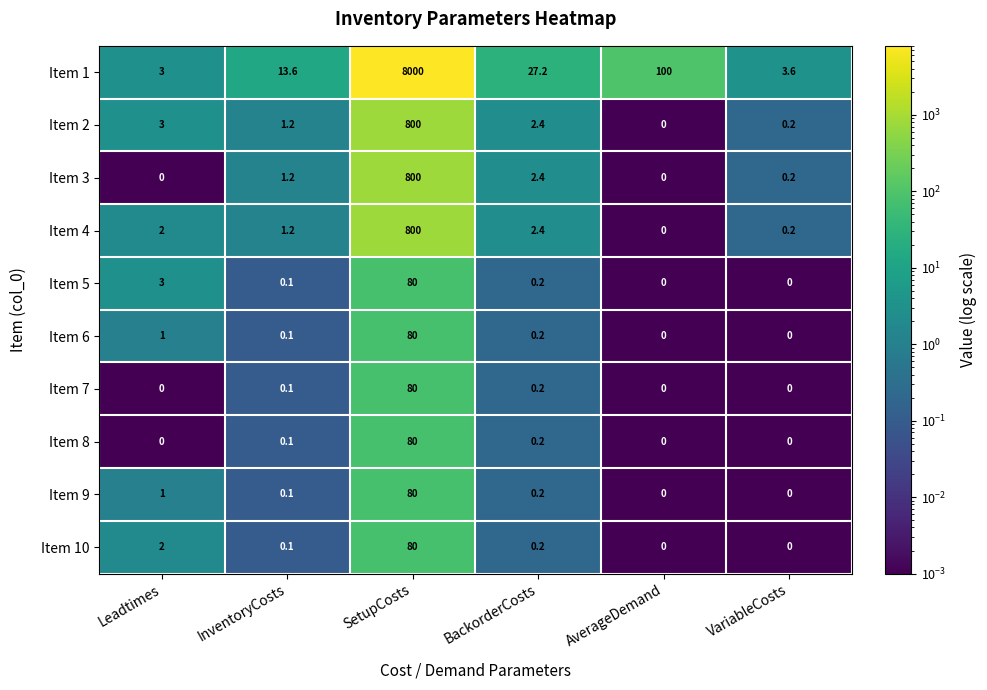

What is the spread (max minus min) of values at SetupCosts?

7920.0